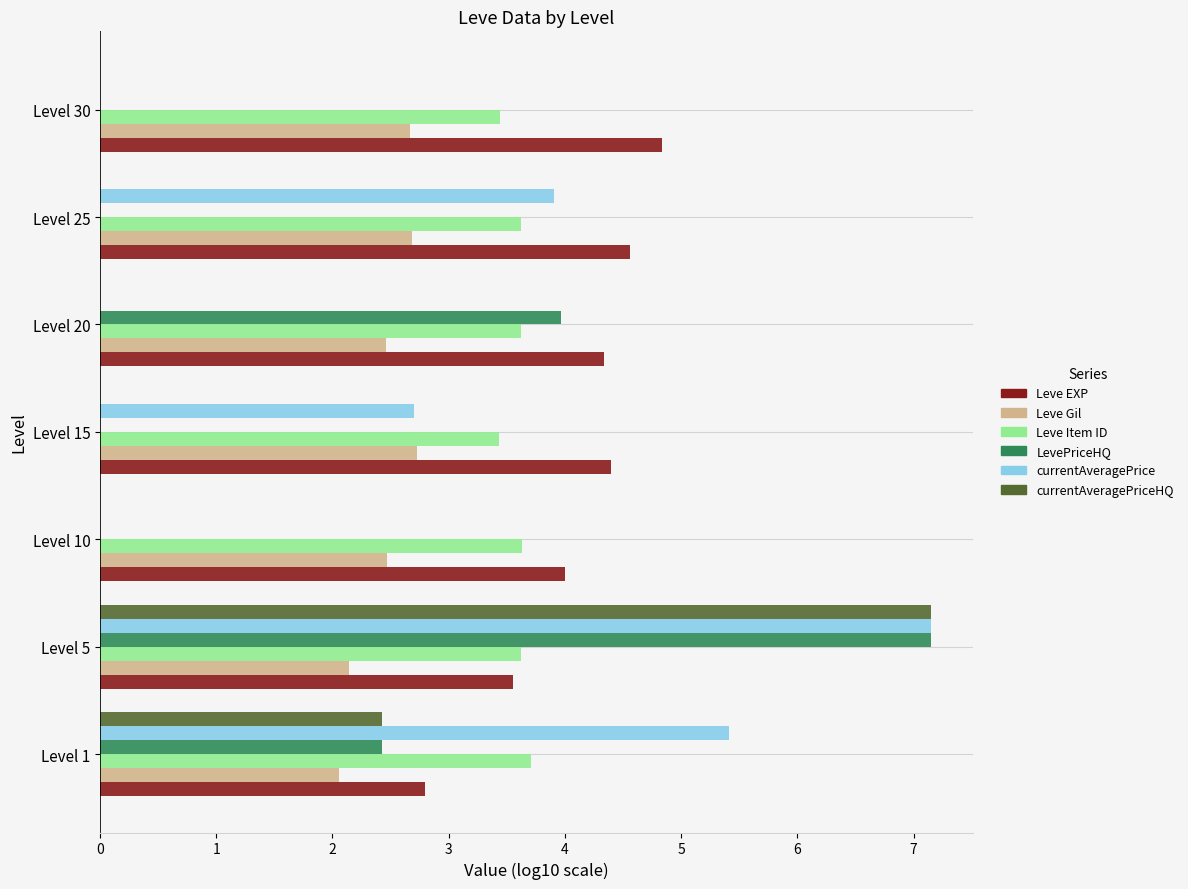

What is the maximum value shown in the chart?

7.2